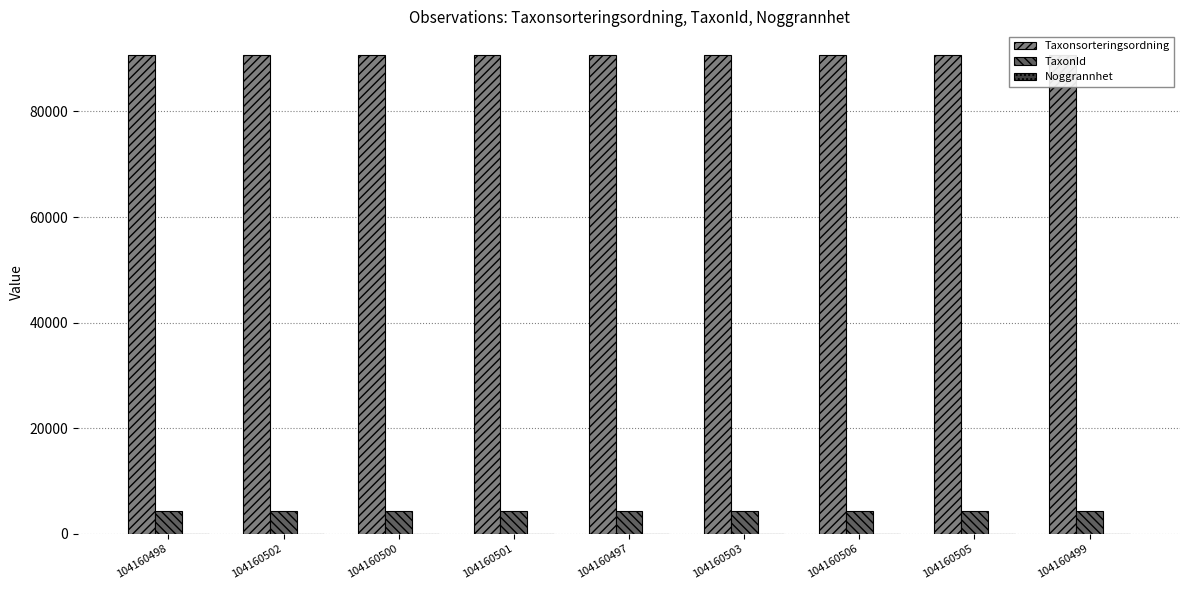

What is the label of the 3rd bar from the right?

104160506